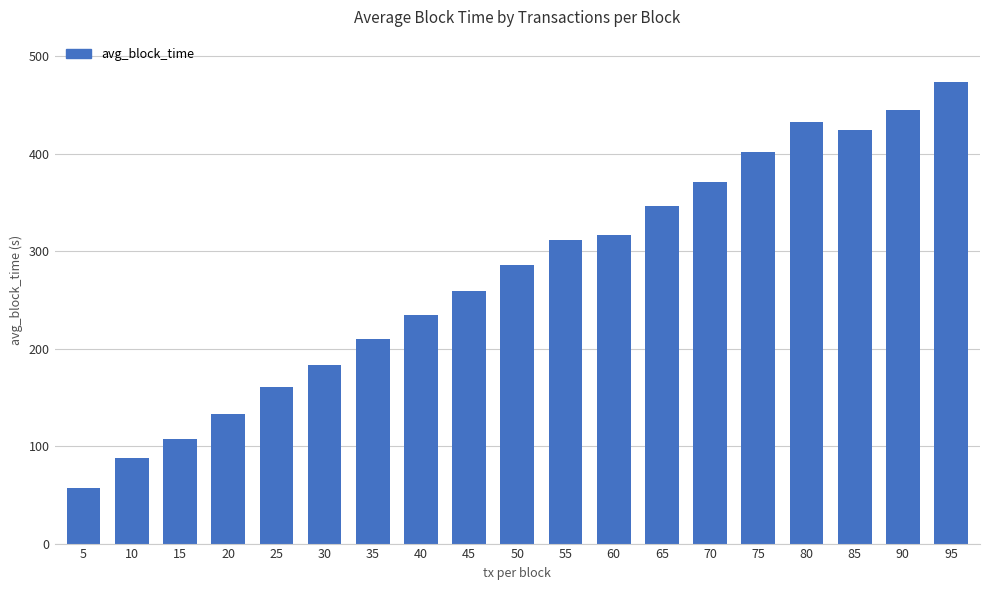

What is the maximum value shown in the chart?

473.5